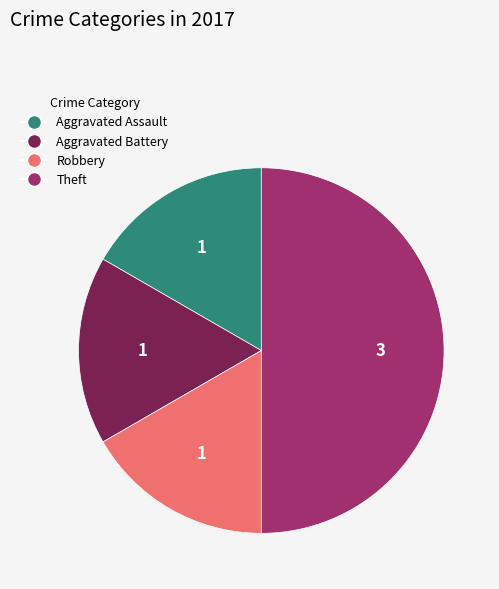

Approximately how many times larger is the value at Aggravated Battery compared to Robbery?

1.0